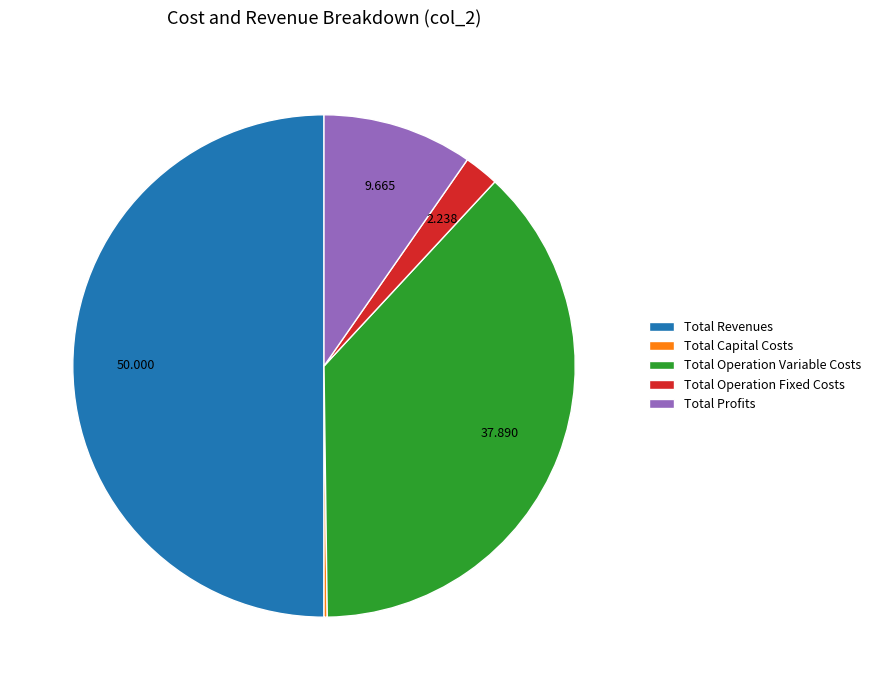

Which has a higher value, Total Profits or Total Operation Fixed Costs?

Total Profits